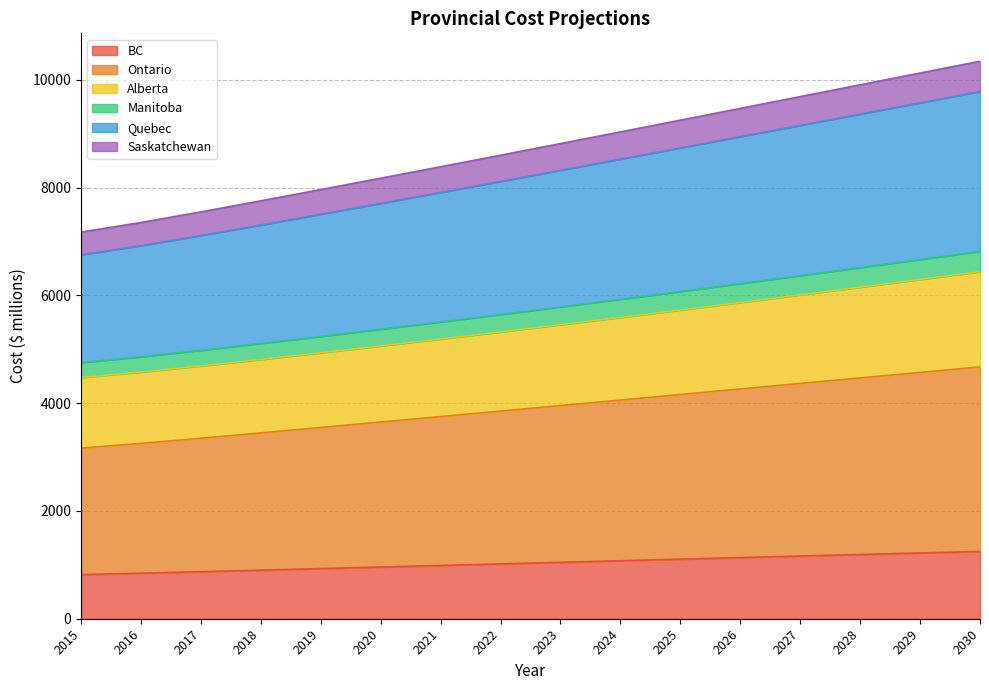

What is the value of the BC point at the 13th from the left?

1163.6